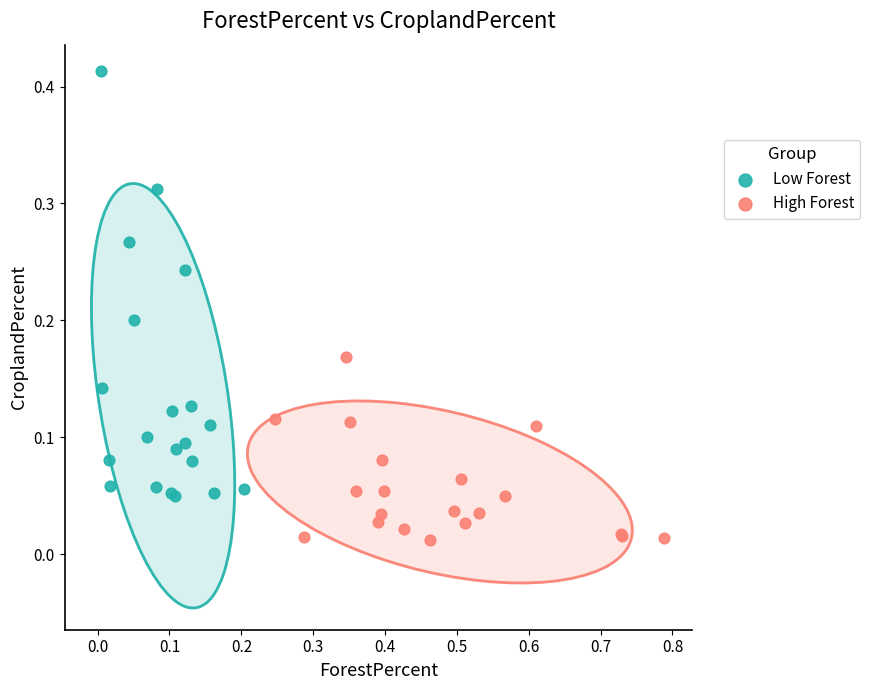

Which series contains the lowest Y value?

High Forest